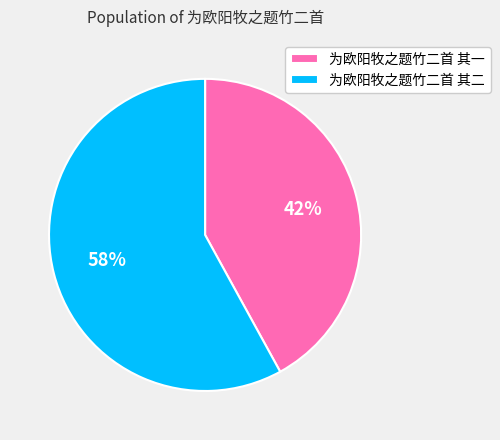

To the nearest percent, what is the combined percentage of 为欧阳牧之题竹二首 其二 and 为欧阳牧之题竹二首 其一?

100%